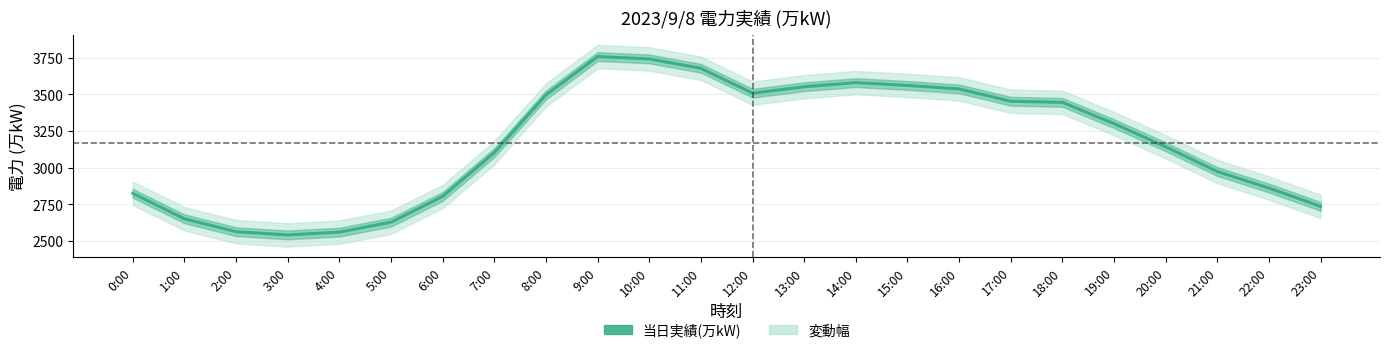

What is the label of the 22nd point from the right?

2:00